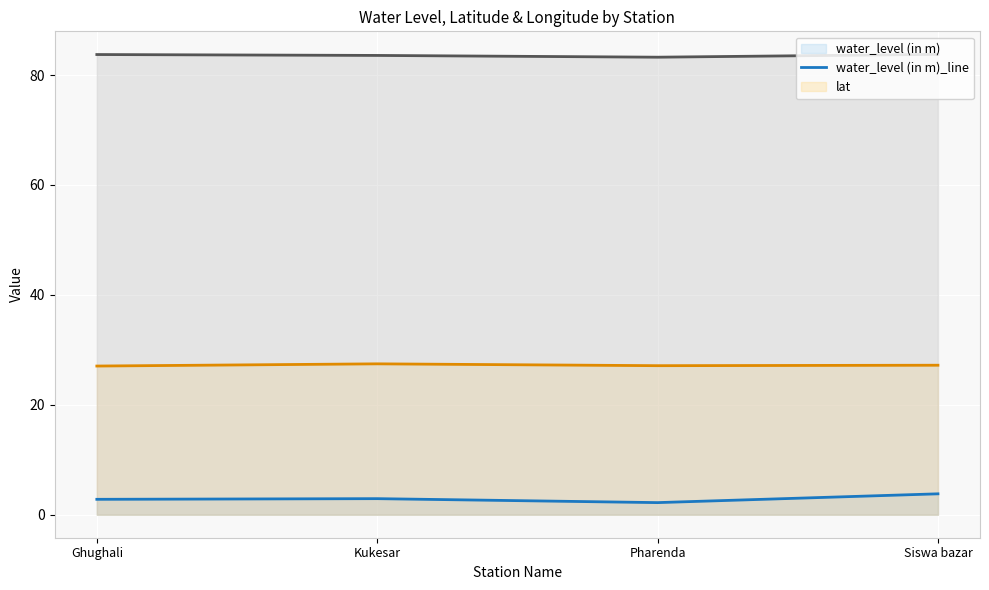

List the series in order of their overall mean, lowest first.

water_level (in m)_line, lat_line, long_line